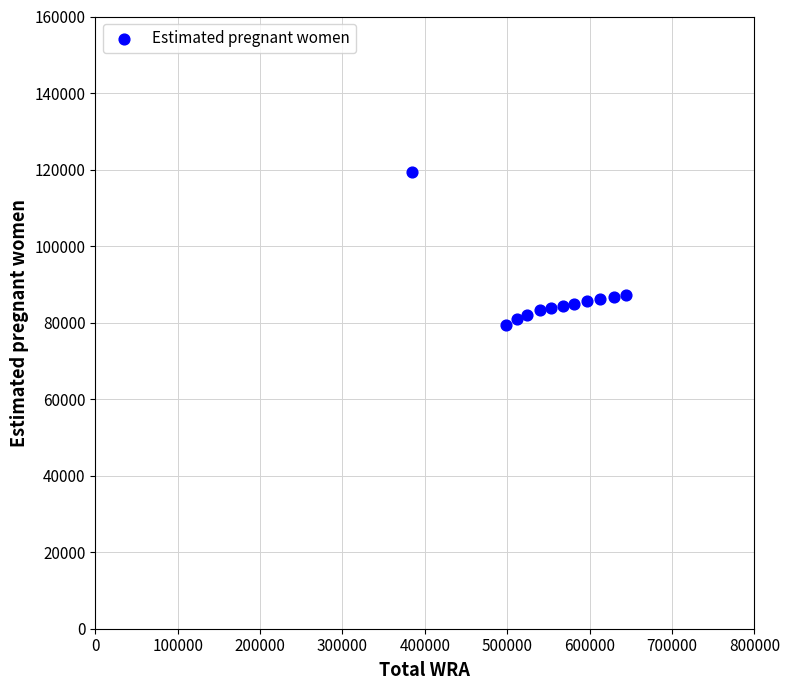

What is the range of Y values (max minus min)?

39830.8